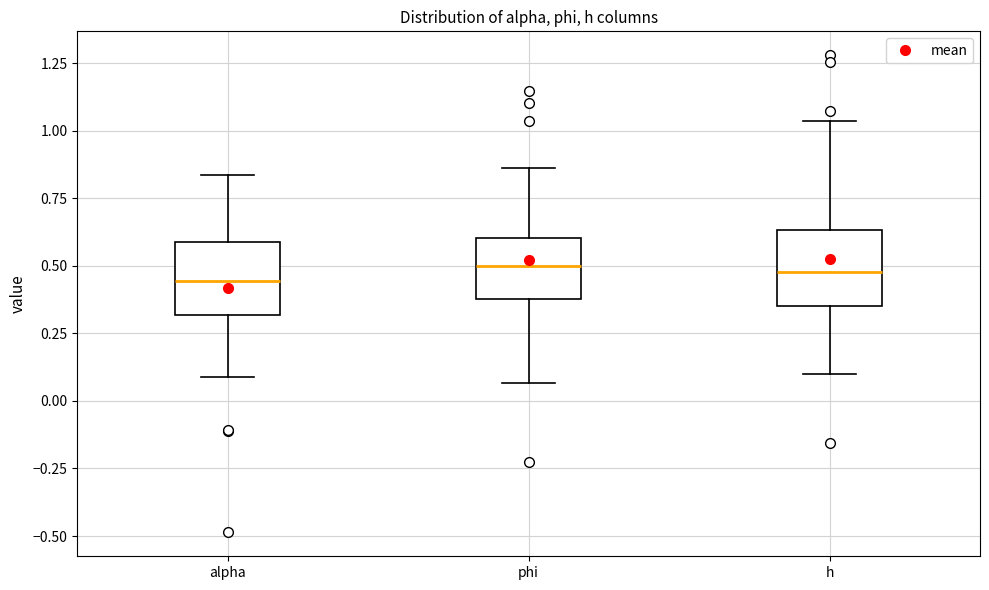

Where does the lower whisker of the box for phi end on the y-axis? The values are not printed on the chart, so give them approximately, as read against the axis.

0.05